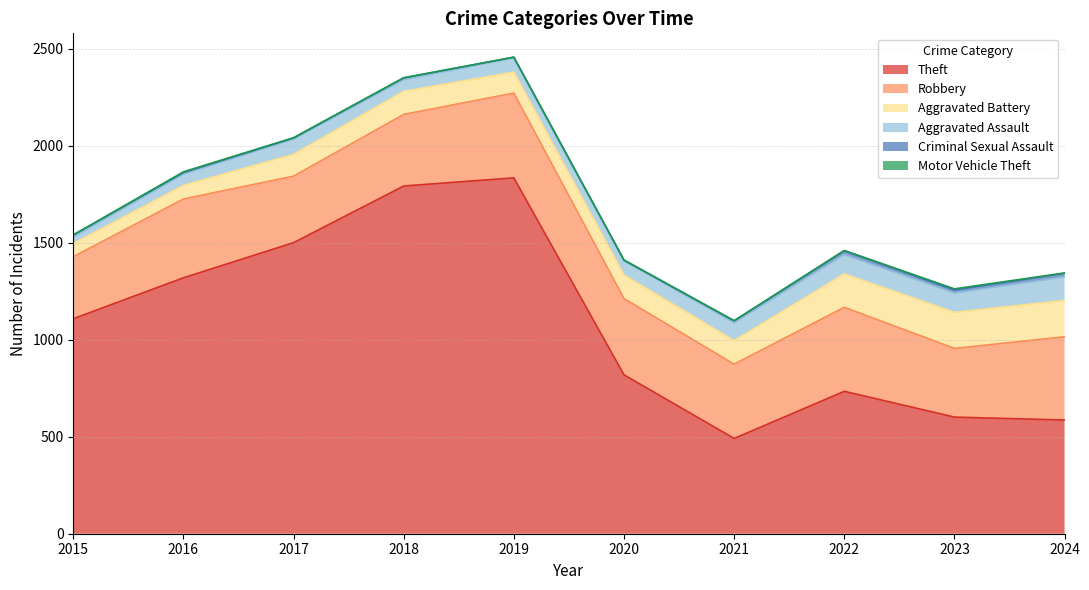

Which series has the widest spread of values?

Theft